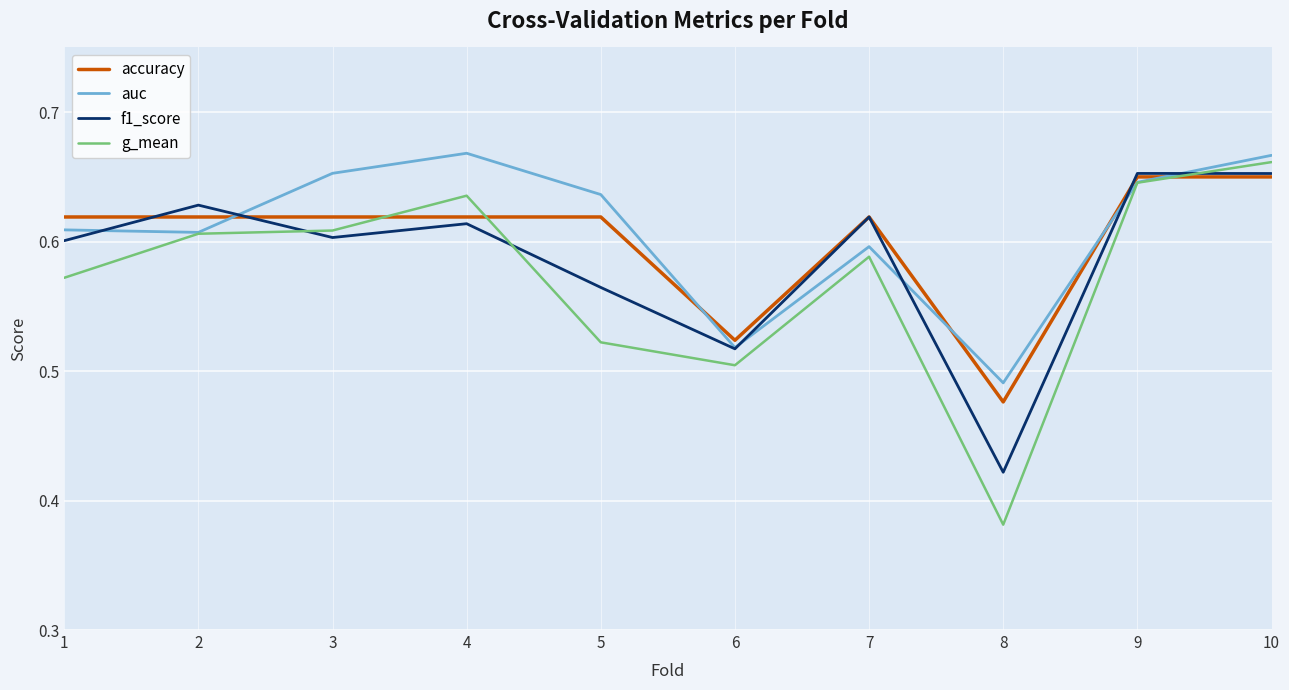

The value of f1_score at 9 is 0.3. True or false?

False